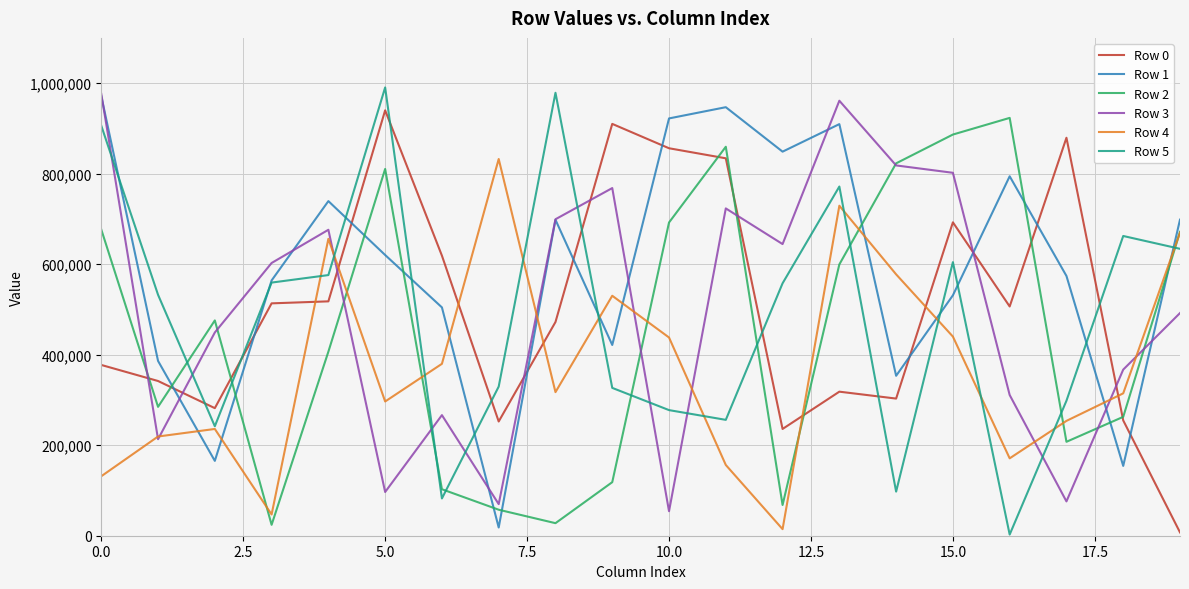

True or false: Row 2 has more than 2 interior local peaks.

True